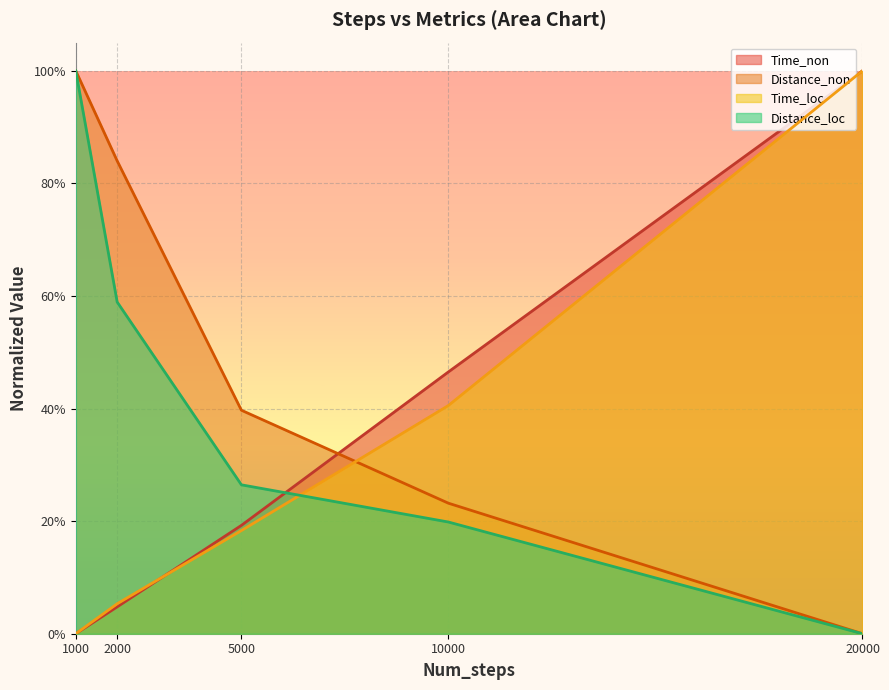

At which label does Time_non reach its minimum?

1000